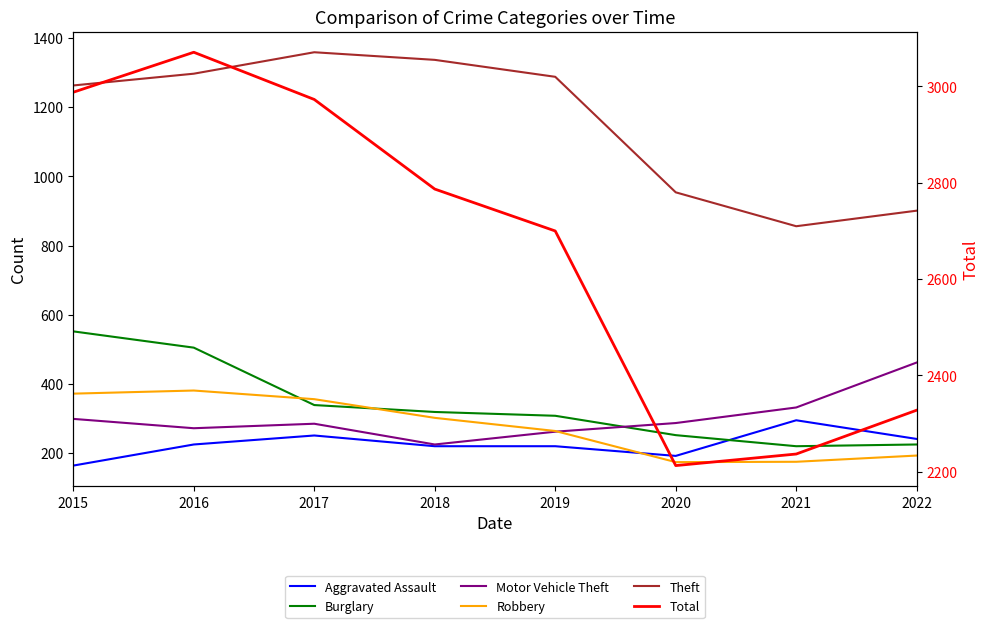

Which label corresponds to the smallest value in the chart?

2015